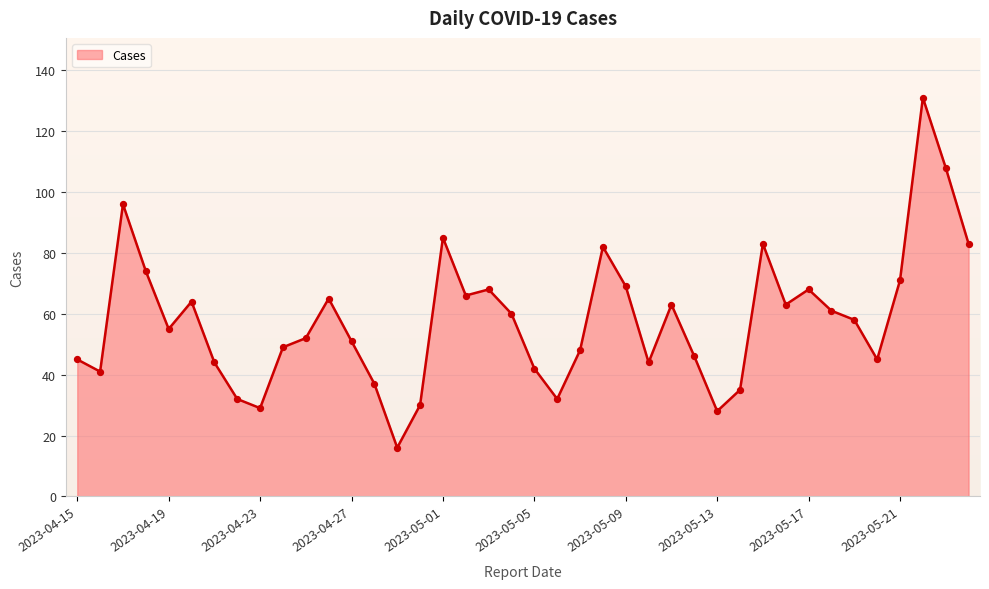

What is the difference between the maximum and minimum values?

115